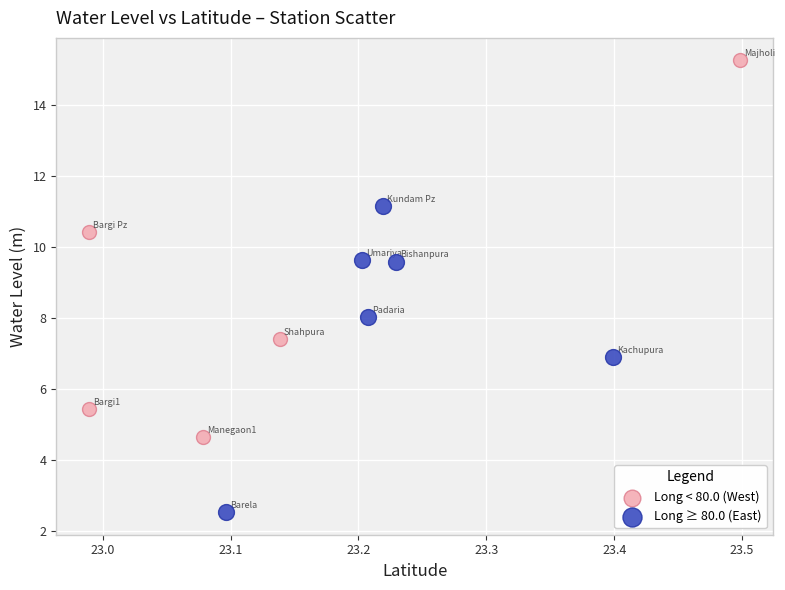

Which series contains the highest Y value?

Long < 80.0 (West)